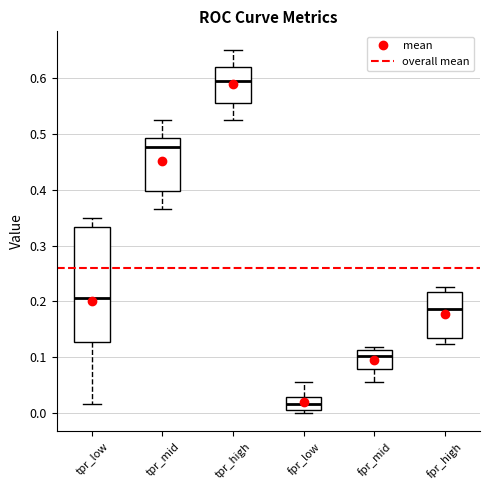

Which box has the highest median line?

tpr_high